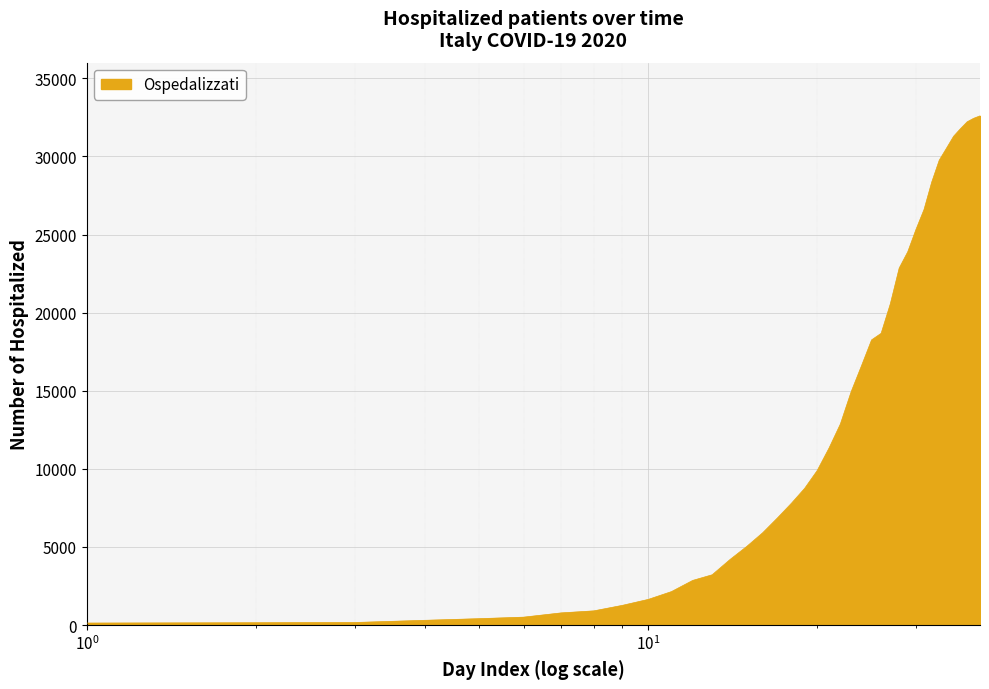

What is the difference between the maximum and minimum values?

32466